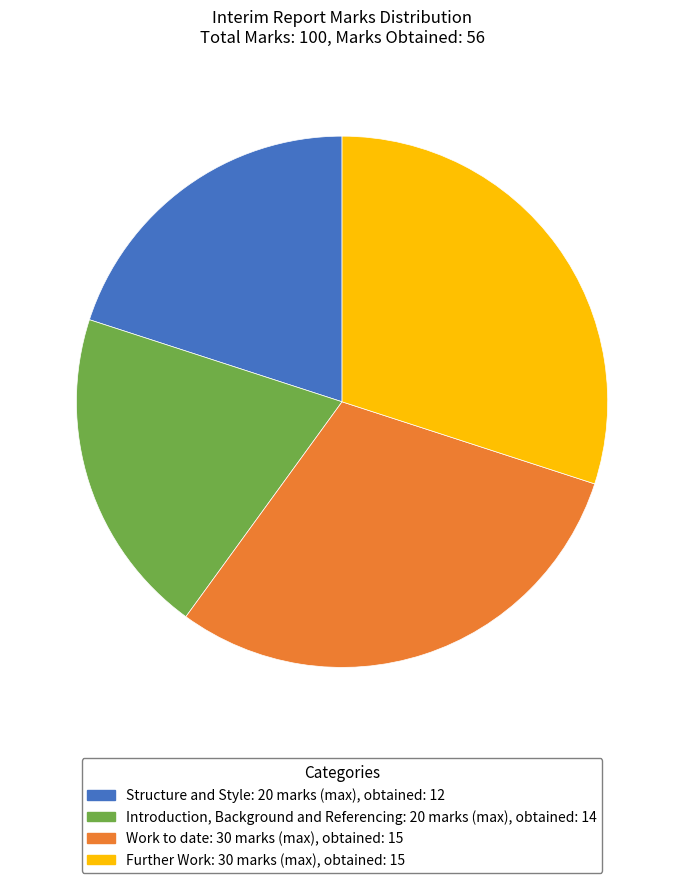

Approximately how many times larger is the value at Work to date compared to Further Work?

1.0